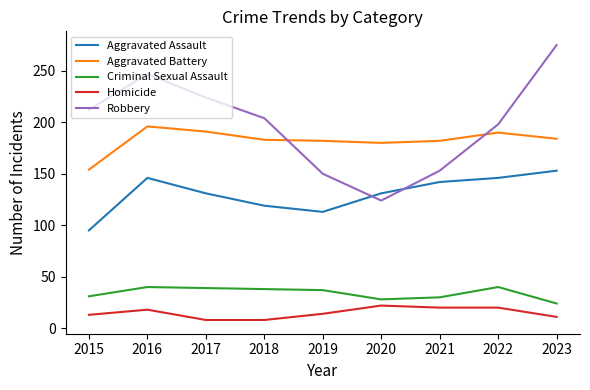

What is the greatest value displayed?

275